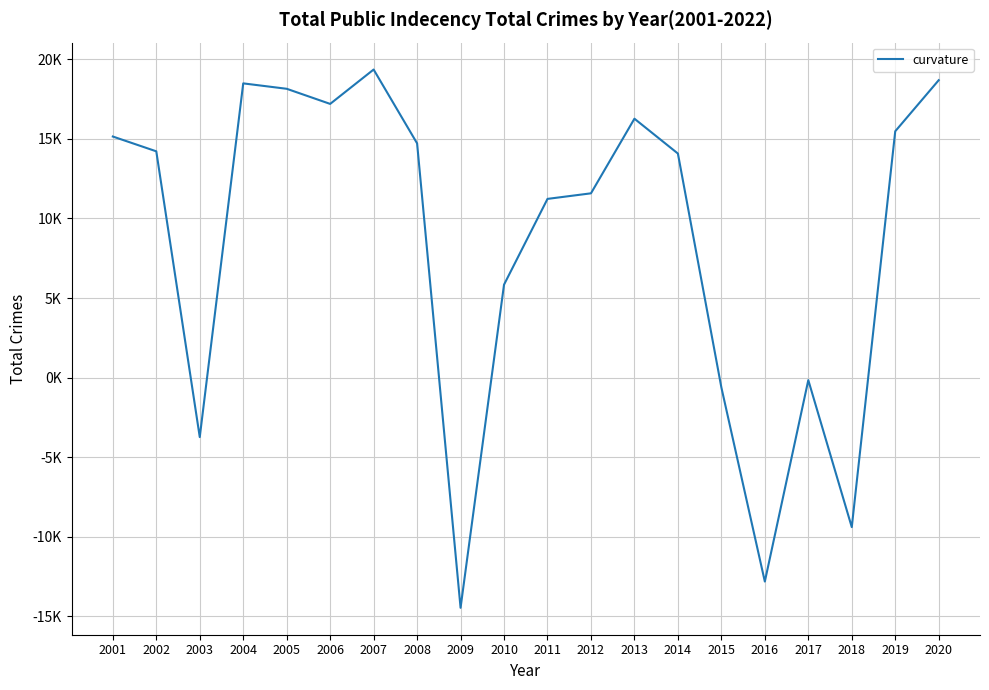

Does the chart have visible grid lines?

Yes